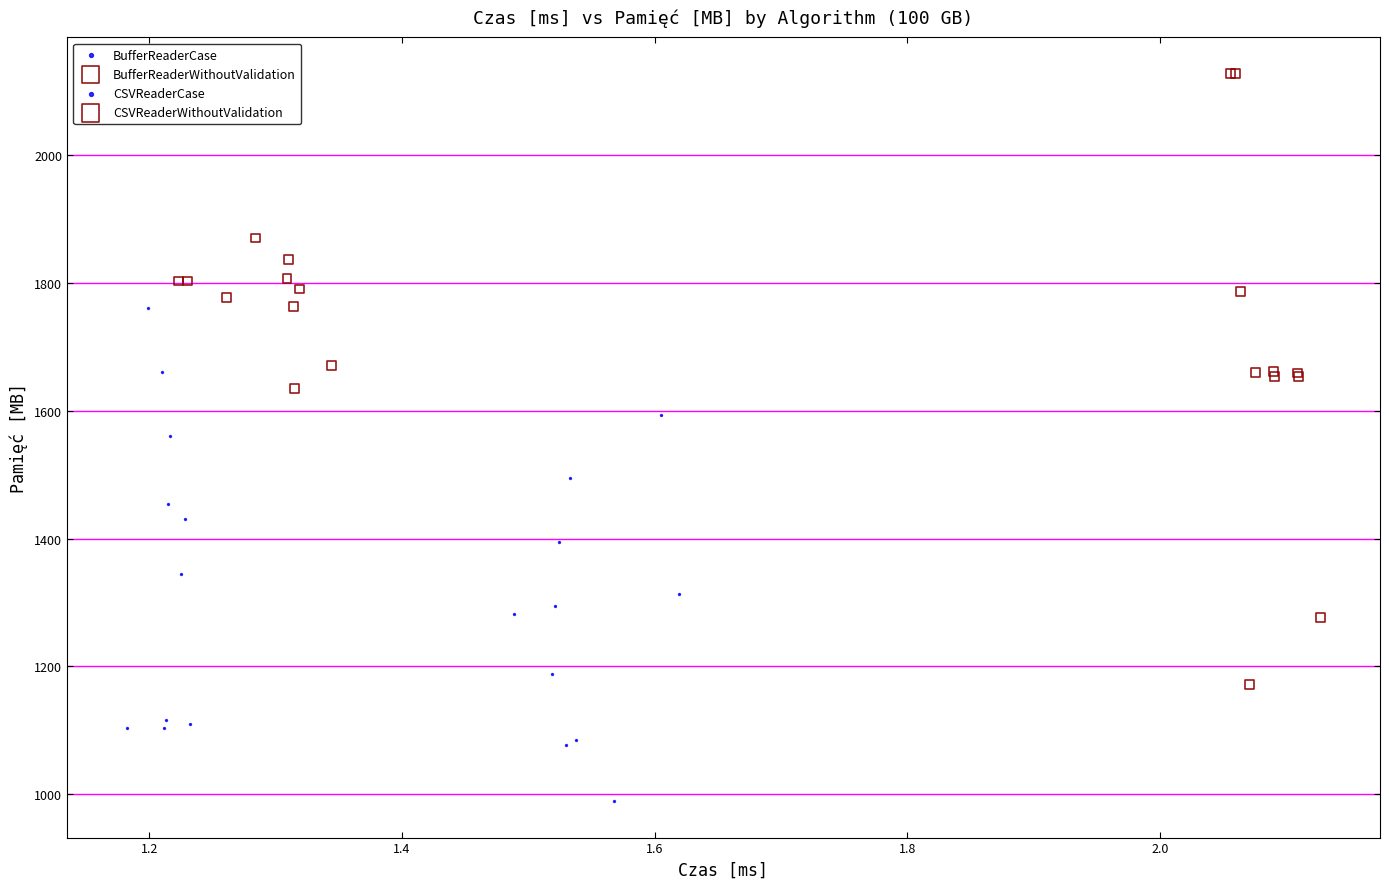

Which series has the widest spread of Y values?

CSVReaderWithoutValidation